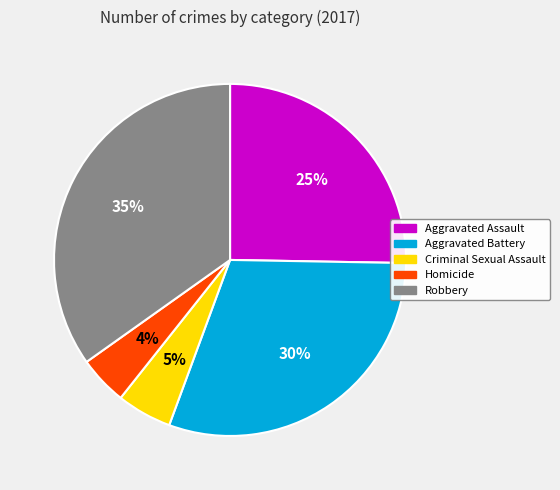

Combined, do Robbery and Criminal Sexual Assault account for over 50%?

No